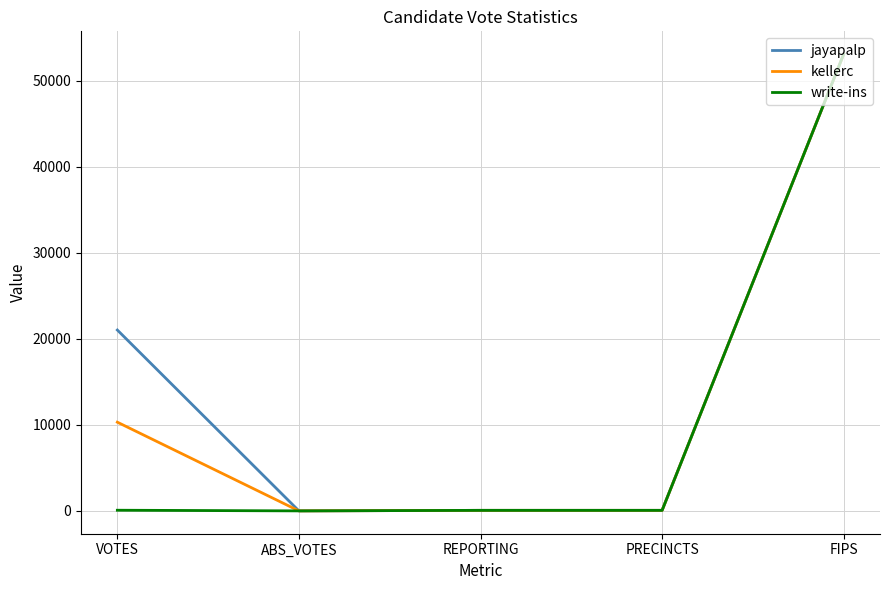

Is it true that jayapalp equals 0 at ABS_VOTES?

True